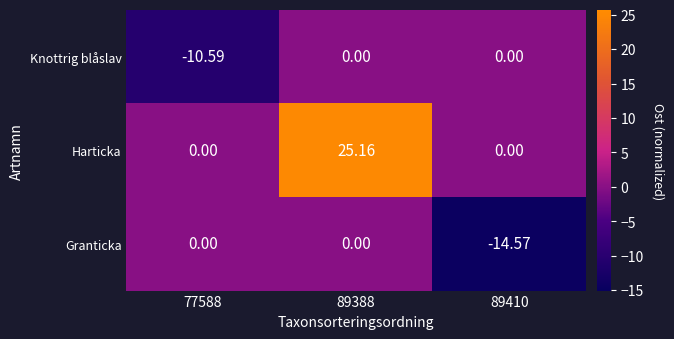

Which series has the largest total across all categories?

Harticka